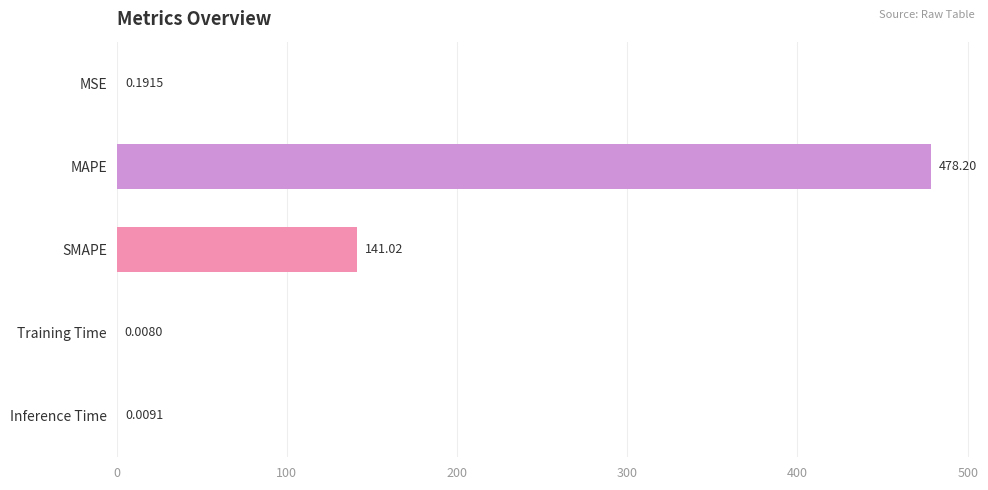

What is the change in value from MAPE to Inference Time?

-478.2